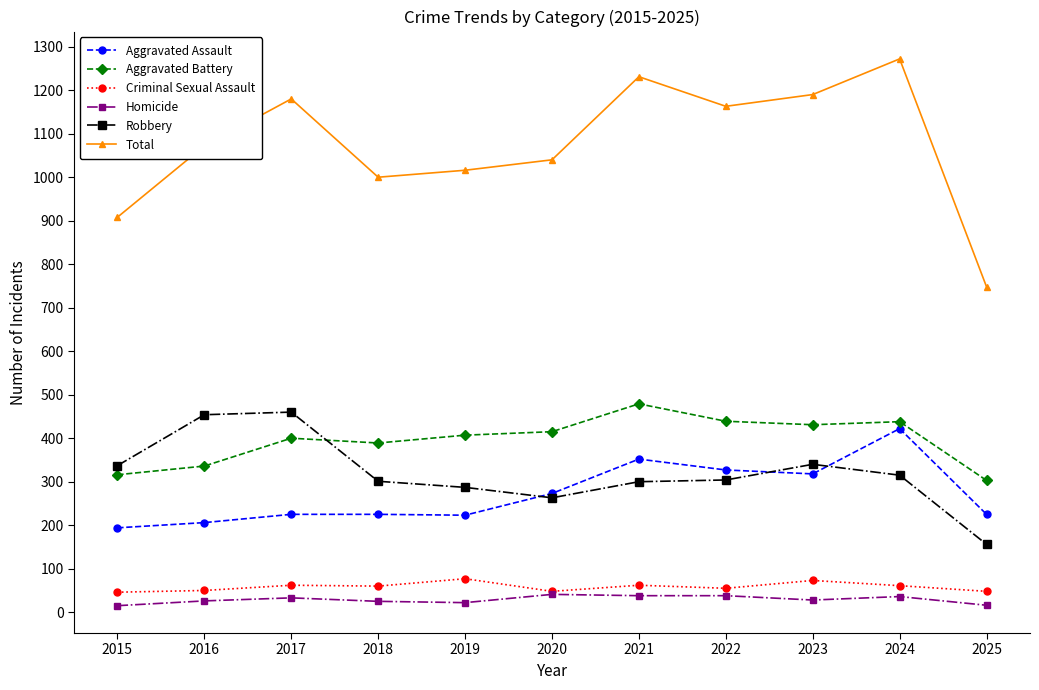

The Aggravated Assault series shows 225 at 2017. True or false?

True